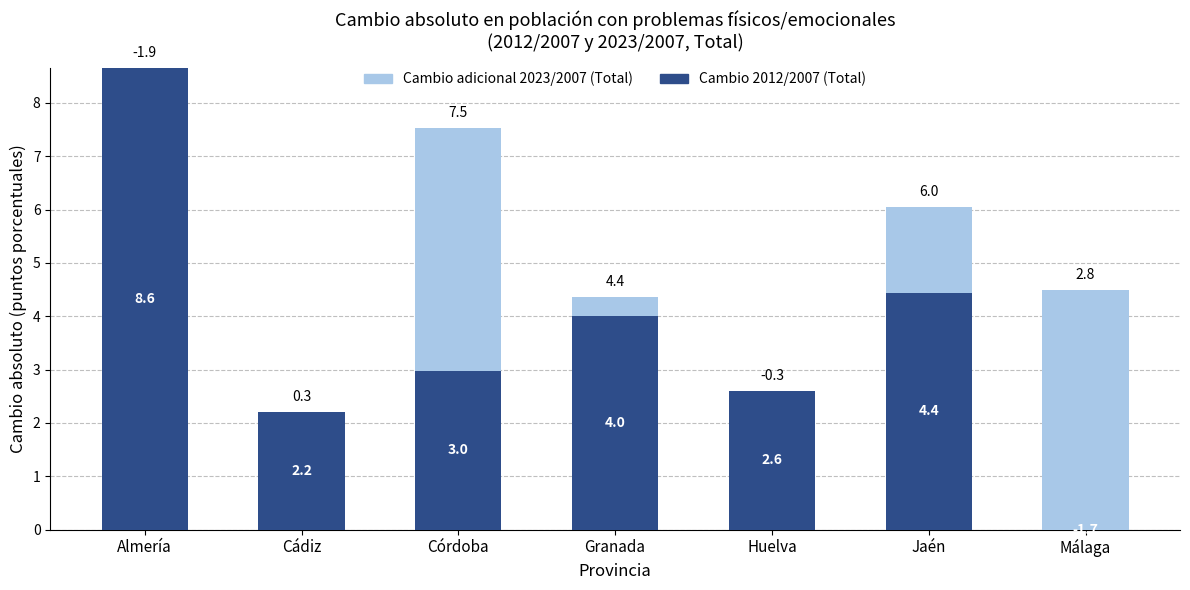

What is the total value across all series at Jaén?

6.0